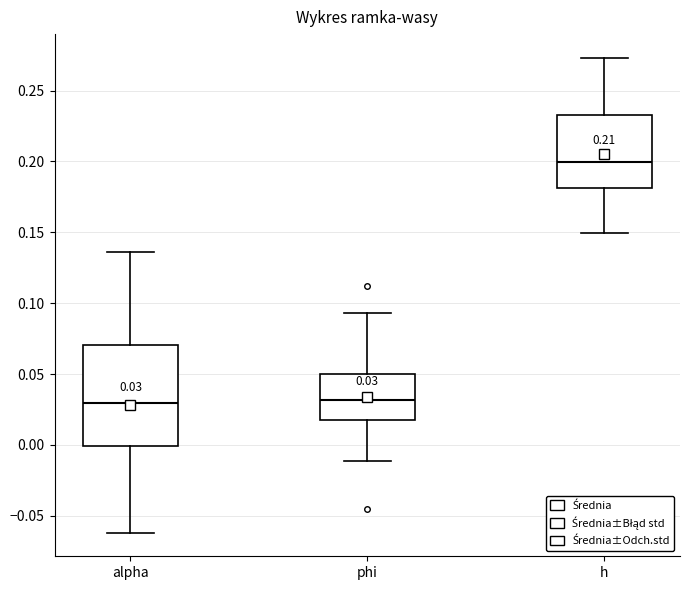

Comparing the boxes themselves (not the whiskers), which one is the tallest?

alpha